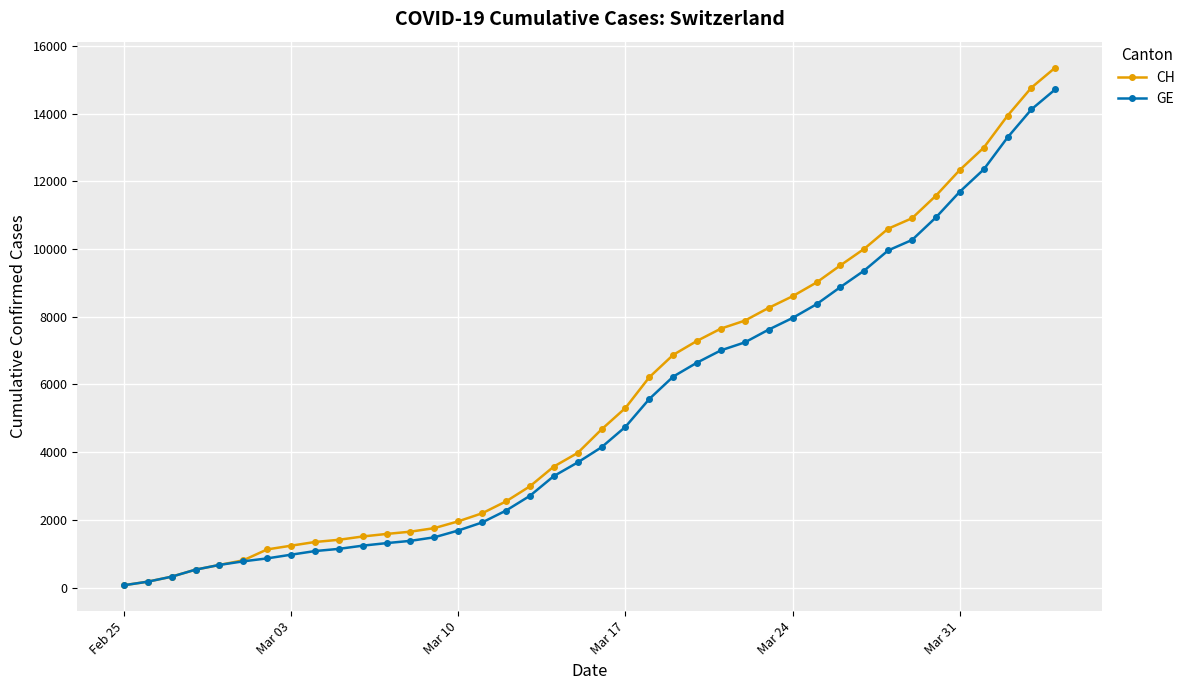

Which series has the largest range (max minus min)?

CH